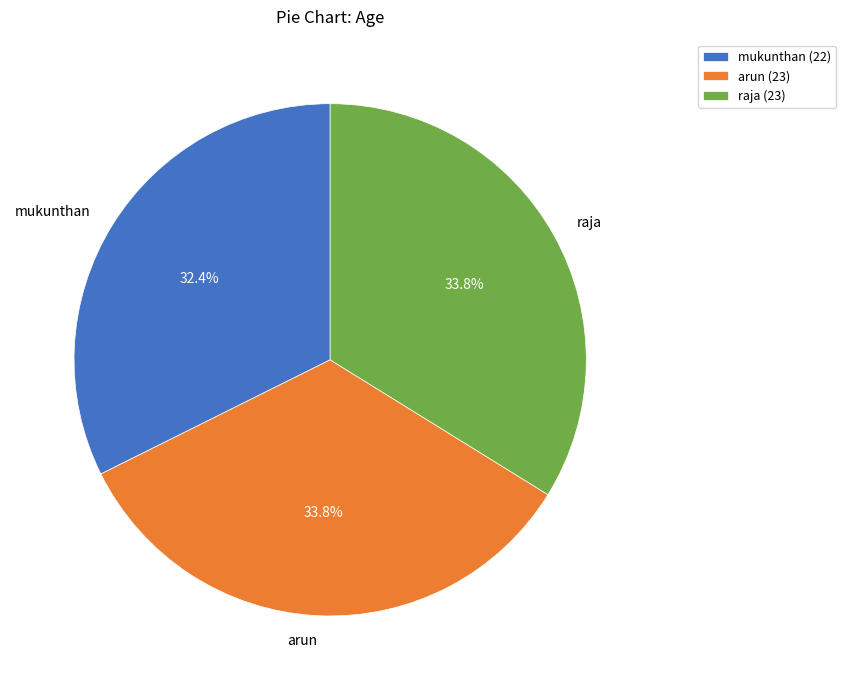

To the nearest percent, what is the difference between the largest and smallest slice percentages?

1%